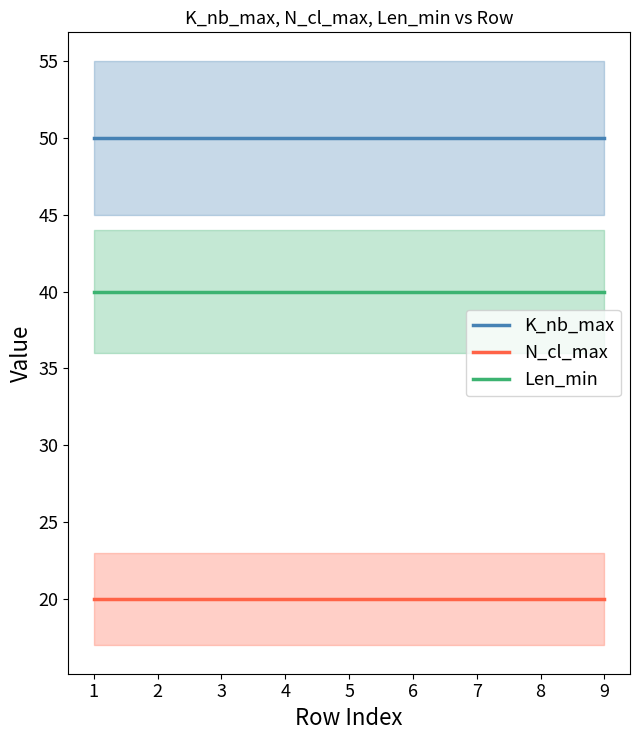

At how many categories does at least one series exceed 40?

9